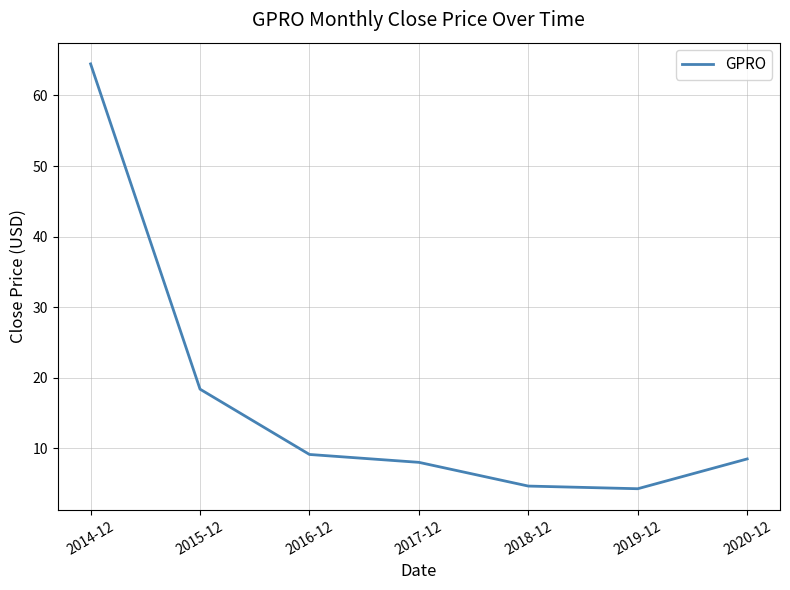

Count the number of data series in this chart.

1